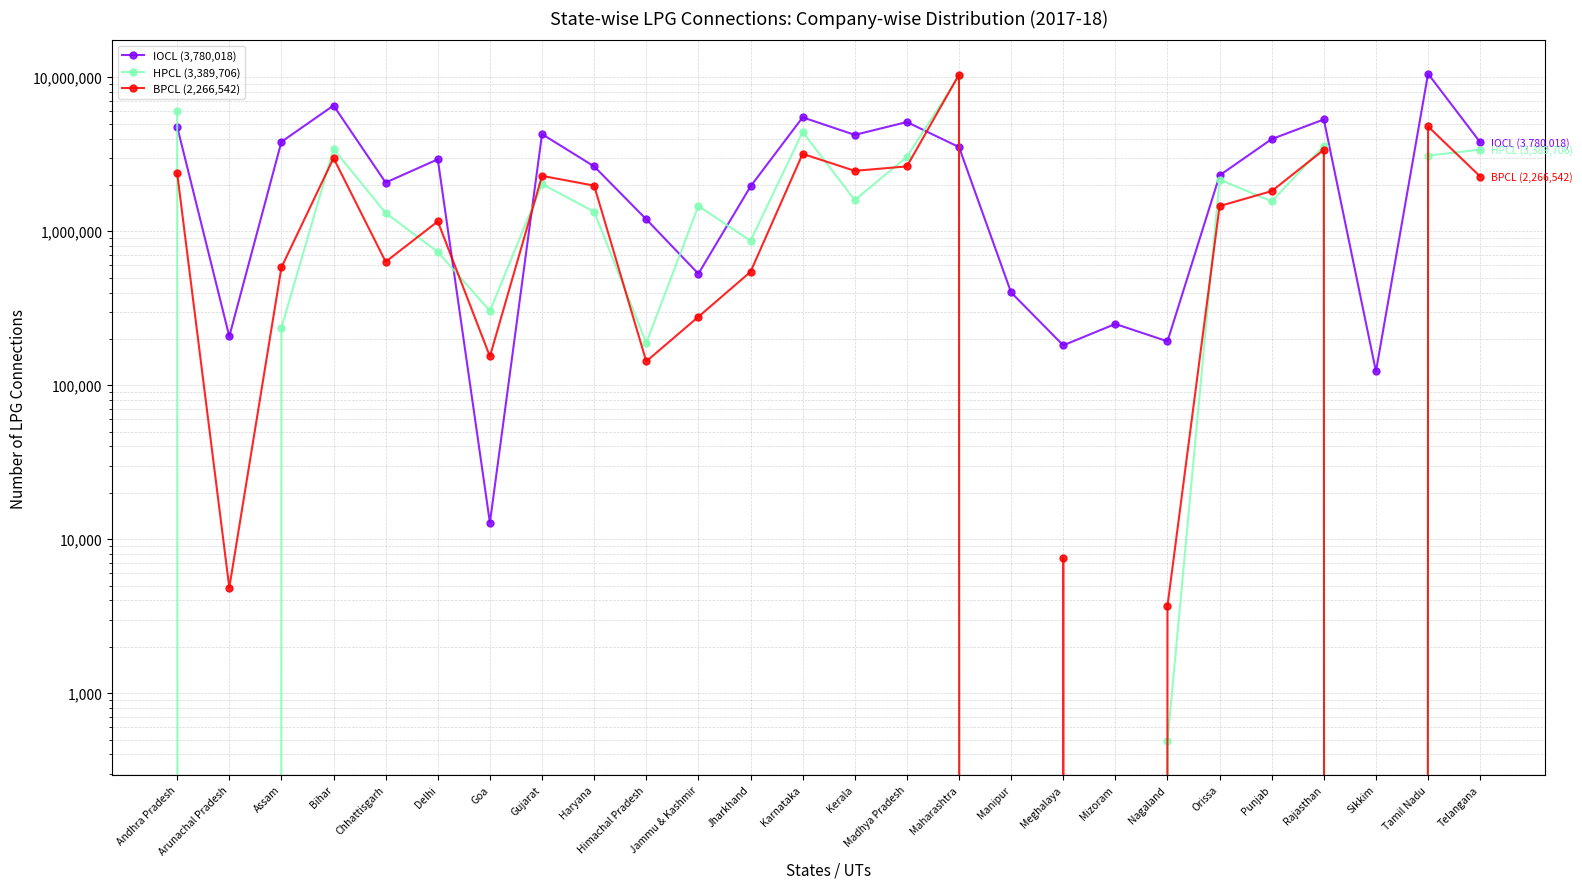

What is the highest value of the HPCL (3,389,706) series?

10189522